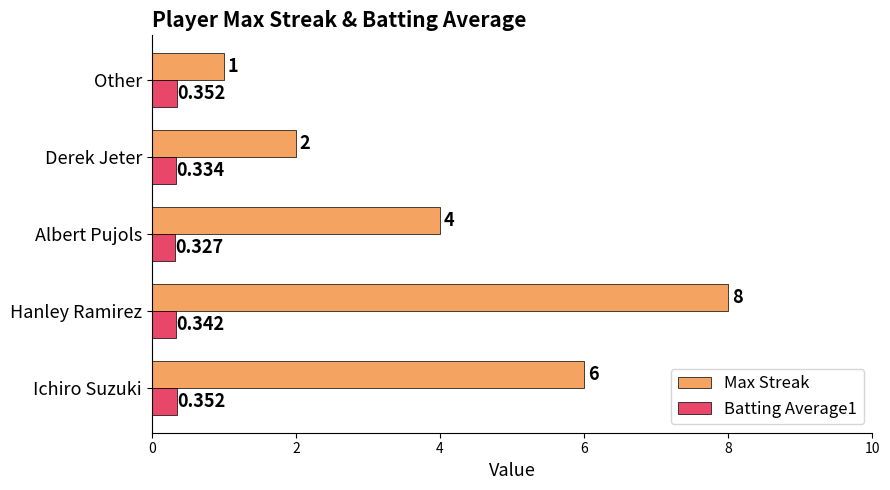

Count the Max Streak values in the range 2 to 6.

3